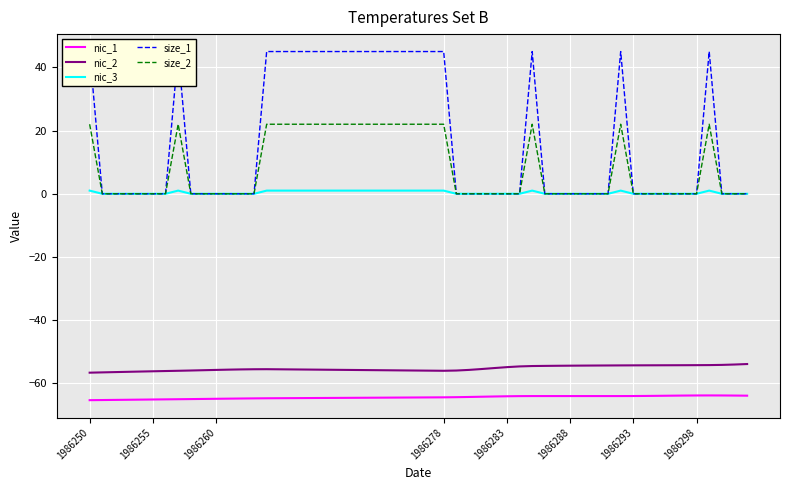

True or false: nic_3 has a value of 1.0 at 1986278.

True